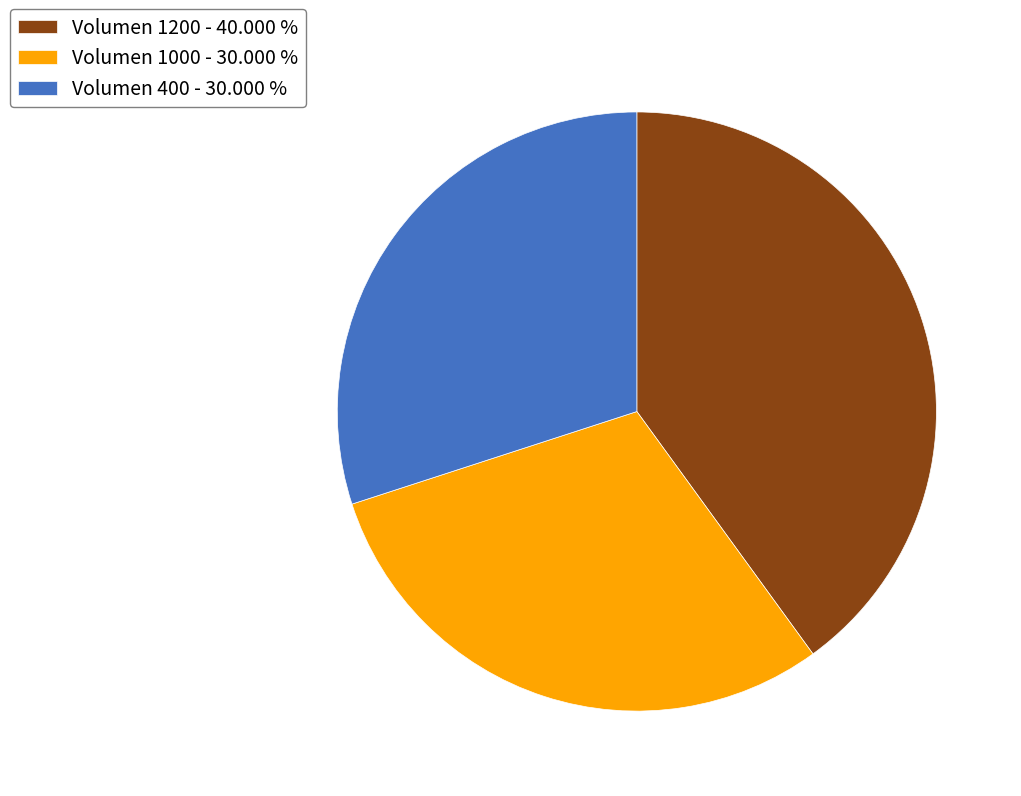

Is the sum of Volumen 1200 - 40.000 % and Volumen 400 - 30.000 % greater than half?

Yes